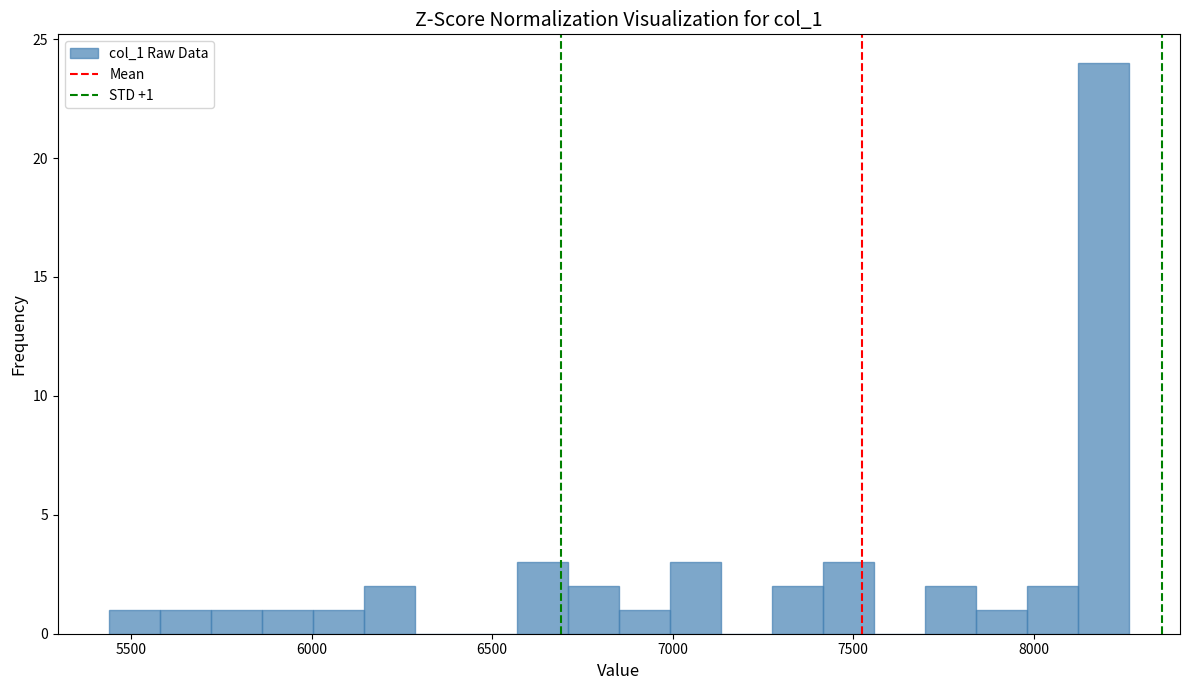

Around what value on the x-axis is the tallest bar? Give the approximate position of its centre, as read against the axis.

8200